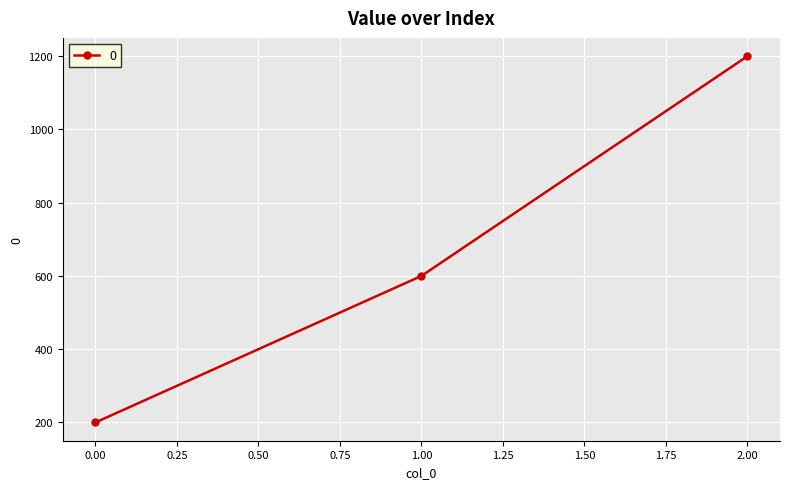

Reading left to right, transcribe all the data shown in this chart.

200	600	1200